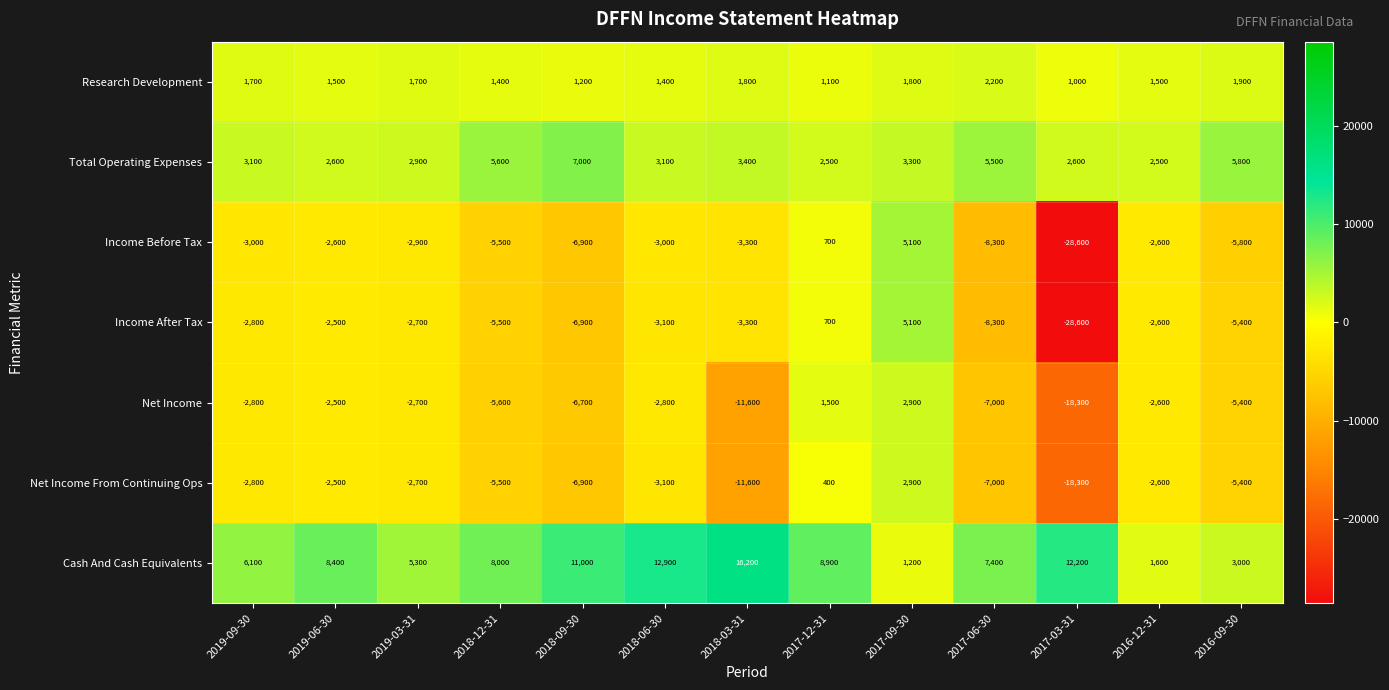

What is the total value across all series at 2017-12-31?

15800